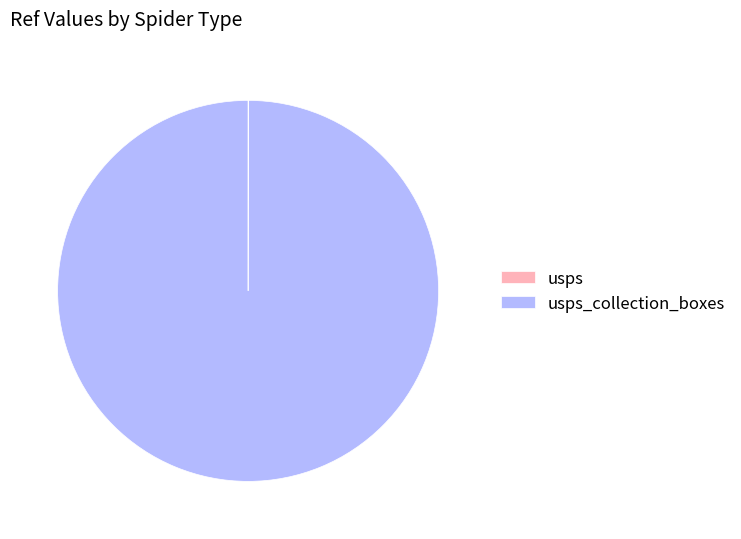

Does any single category account for the majority?

Yes